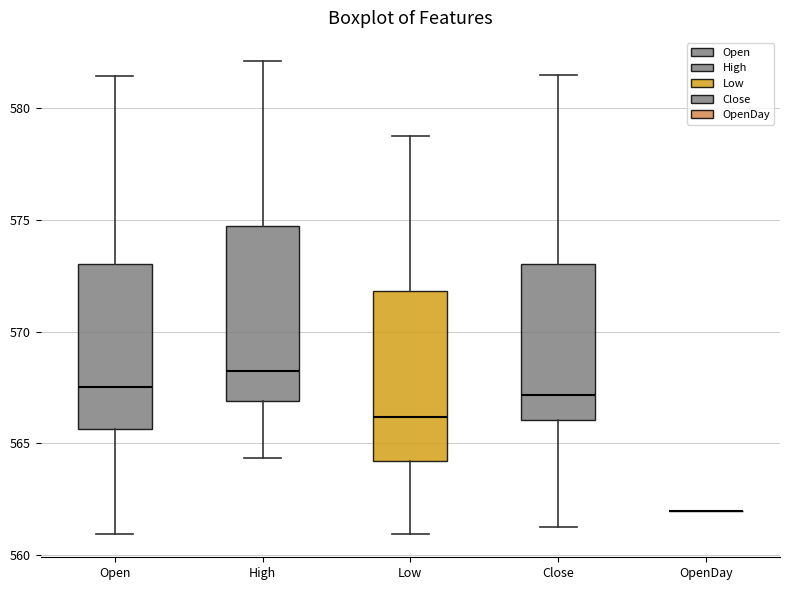

Reading left to right, read every box against the y-axis: the position of its median line, the range the box covers, and the ends of its whiskers. The values are not printed on the chart, so give them approximately, as read against the axis.

Open: median 567.5, box 565.5 to 573.0, whiskers 561.0 to 581.5
High: median 568.5, box 567.0 to 575.0, whiskers 564.5 to 582.0
Low: median 566.0, box 564.0 to 572.0, whiskers 561.0 to 579.0
Close: median 567.0, box 566.0 to 573.0, whiskers 561.5 to 581.5
OpenDay: box collapsed to a line at 562.0, whiskers 562.0 to 562.0